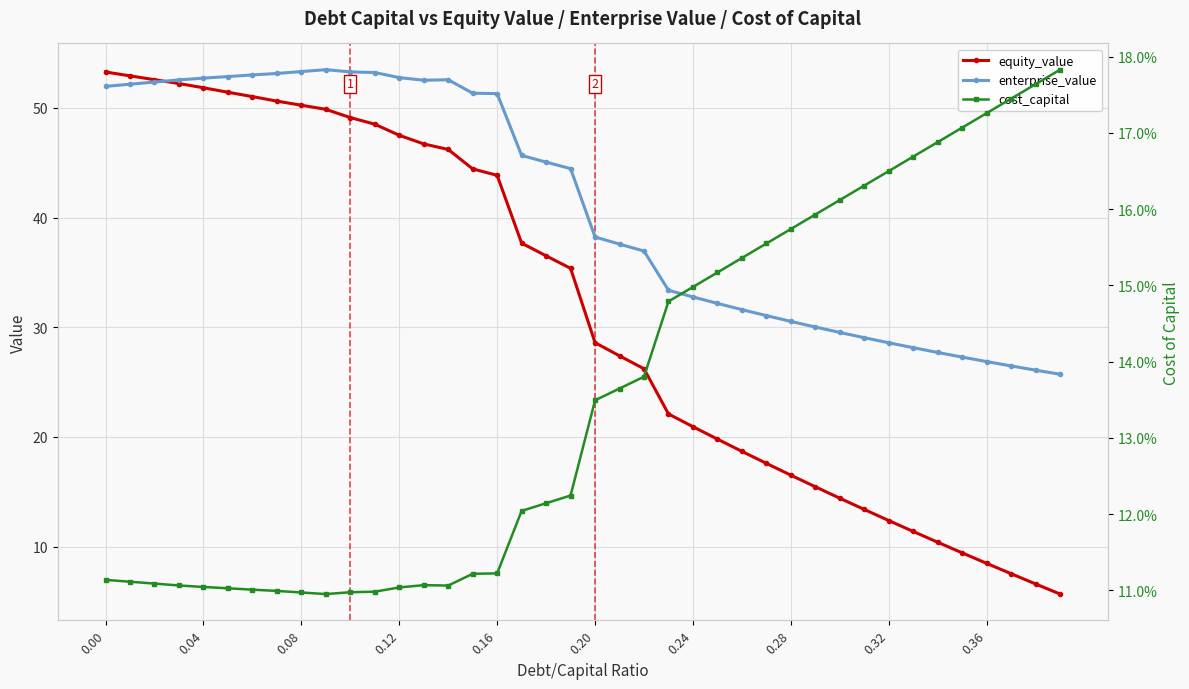

Rank the series at 0.28 from lowest to highest value.

cost_capital, equity_value, enterprise_value